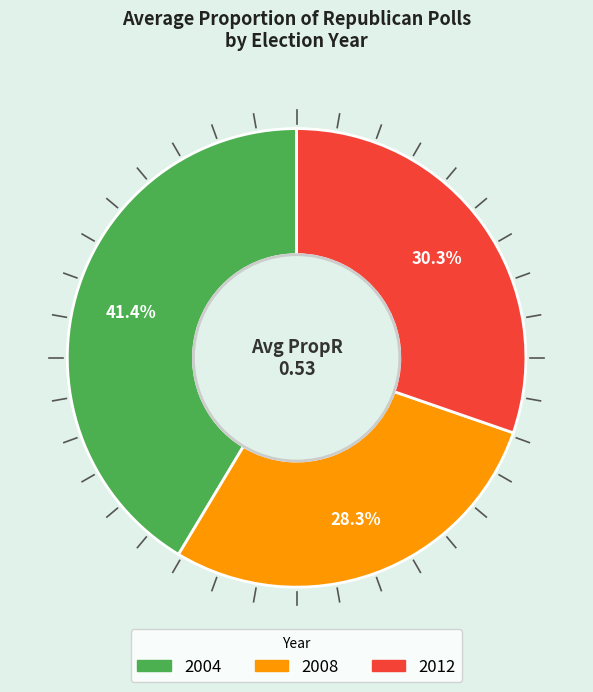

Between 2012 and 2004, which is larger?

2004